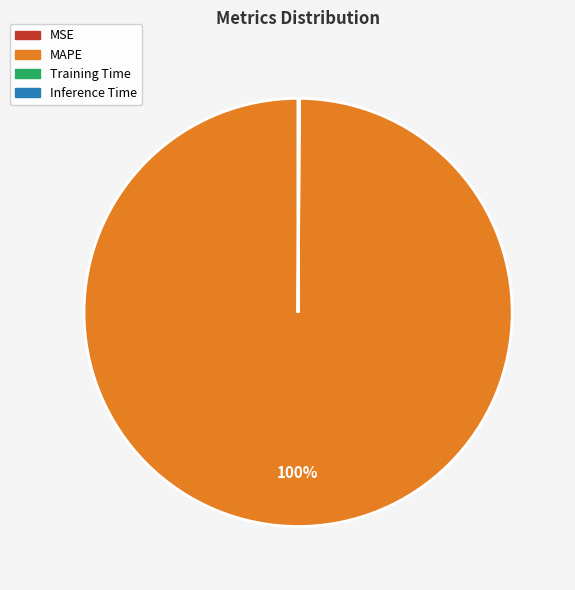

Is there any slice that represents more than half of the pie?

Yes